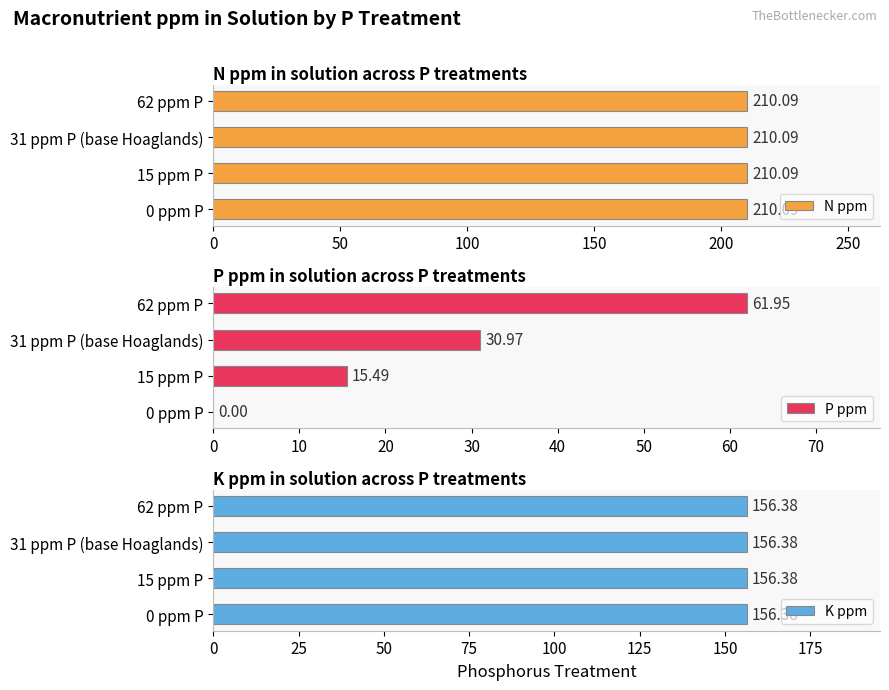

The P ppm series shows 15.5 at 15 ppm P. True or false?

True